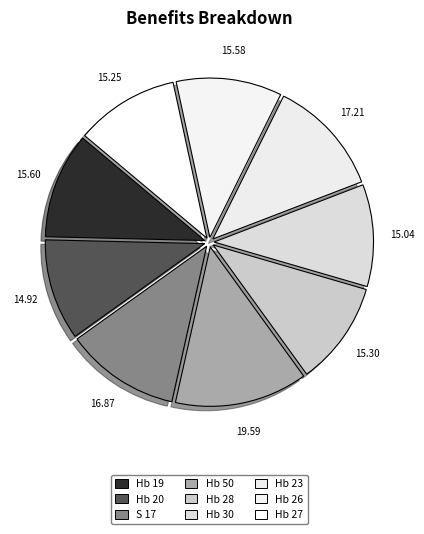

How many segments does this pie chart have?

9